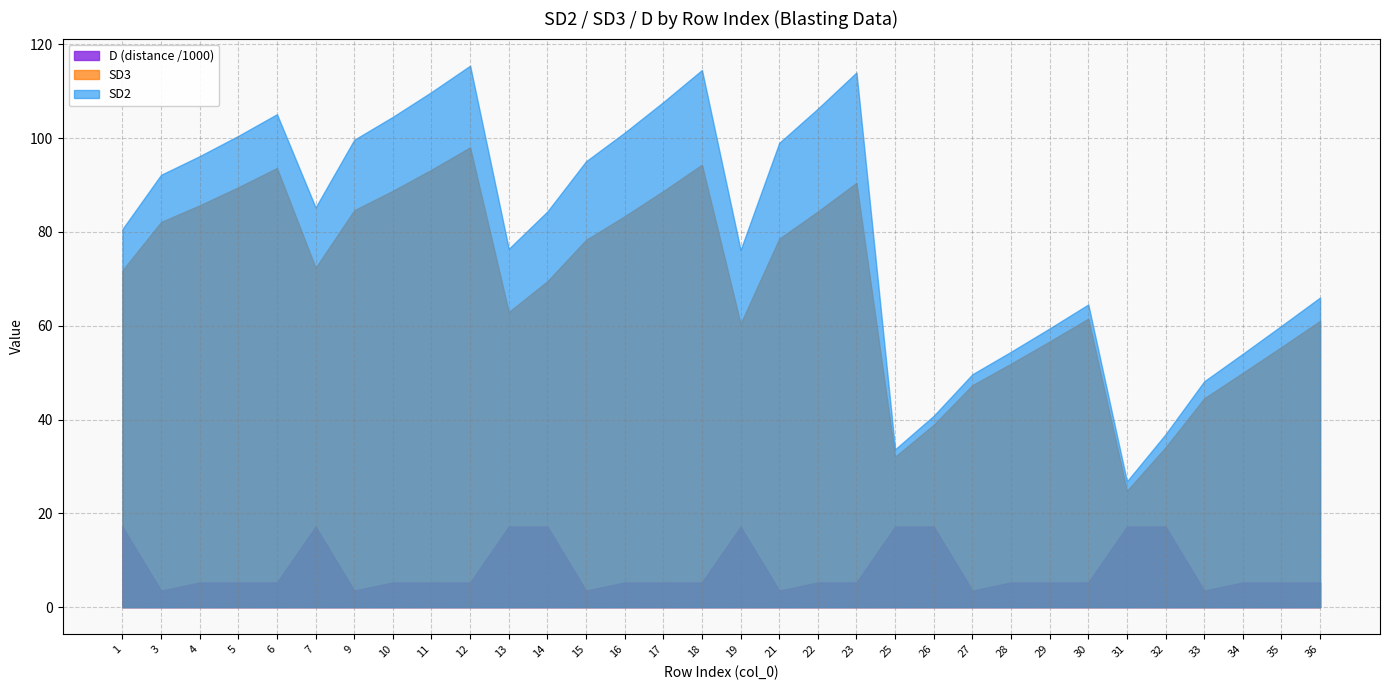

What is the difference between the SD3 values at 30 and 14?

8.0